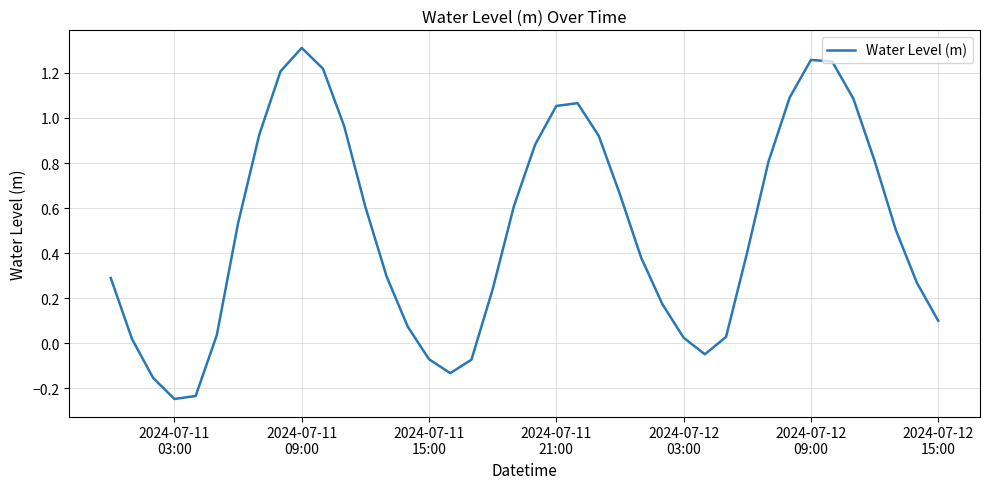

What is the difference between the maximum and minimum values?

1.6